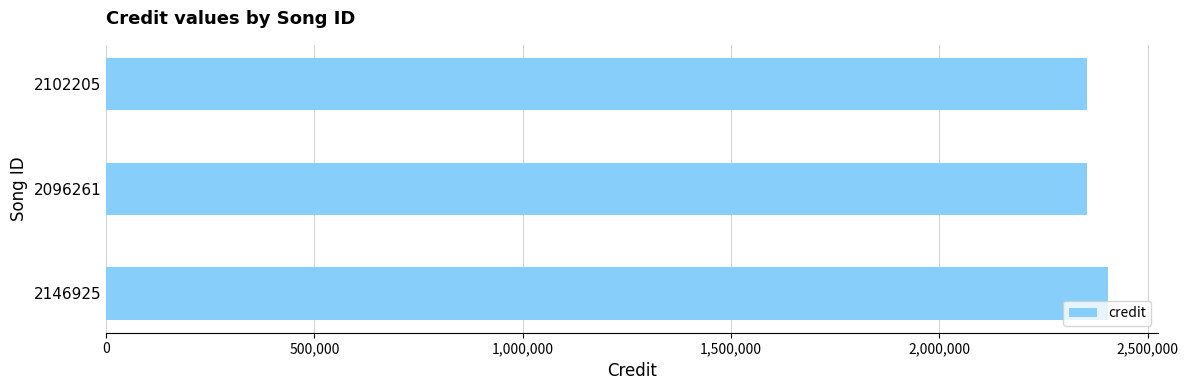

What is the change in value from 2146925 to 2102205?

-51770